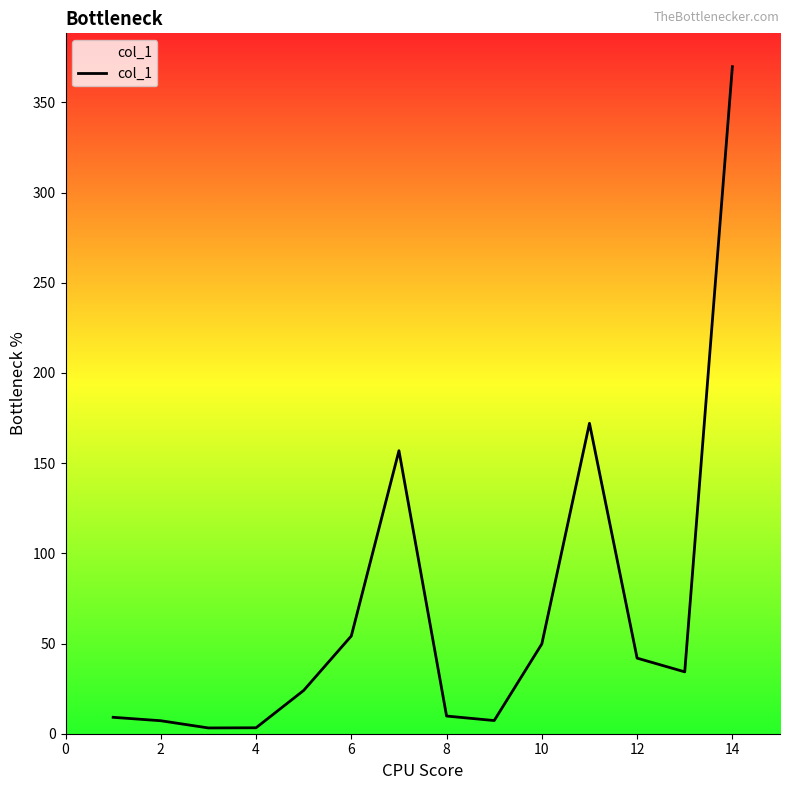

What is the difference between the maximum and minimum values?

366.6